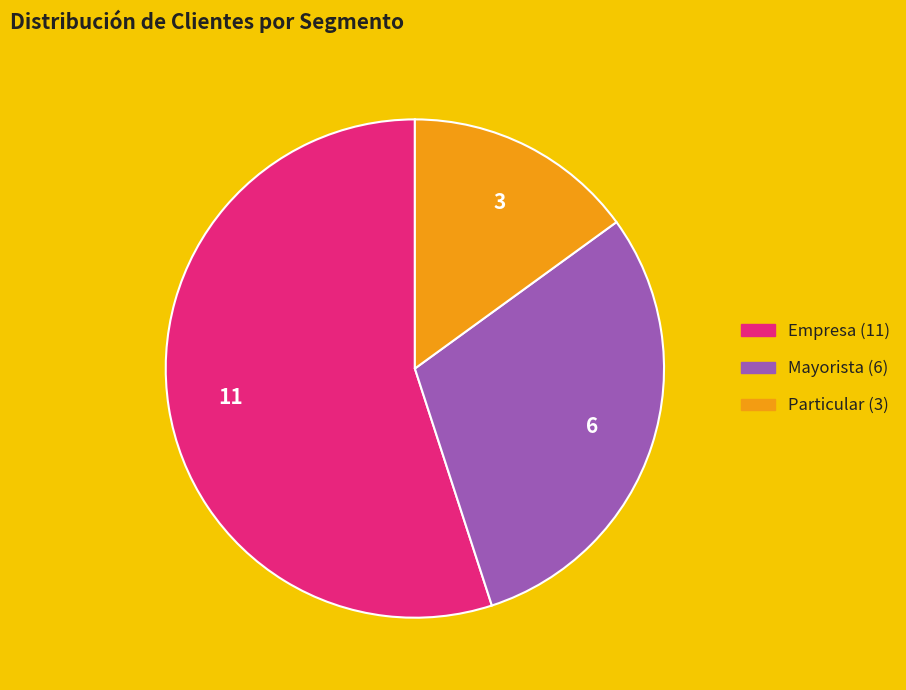

Is there any slice that represents more than half of the pie?

Yes